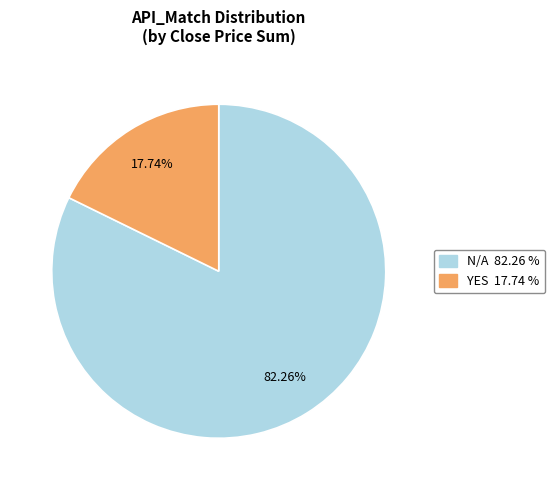

Combined, do YES and N/A account for over 50%?

Yes